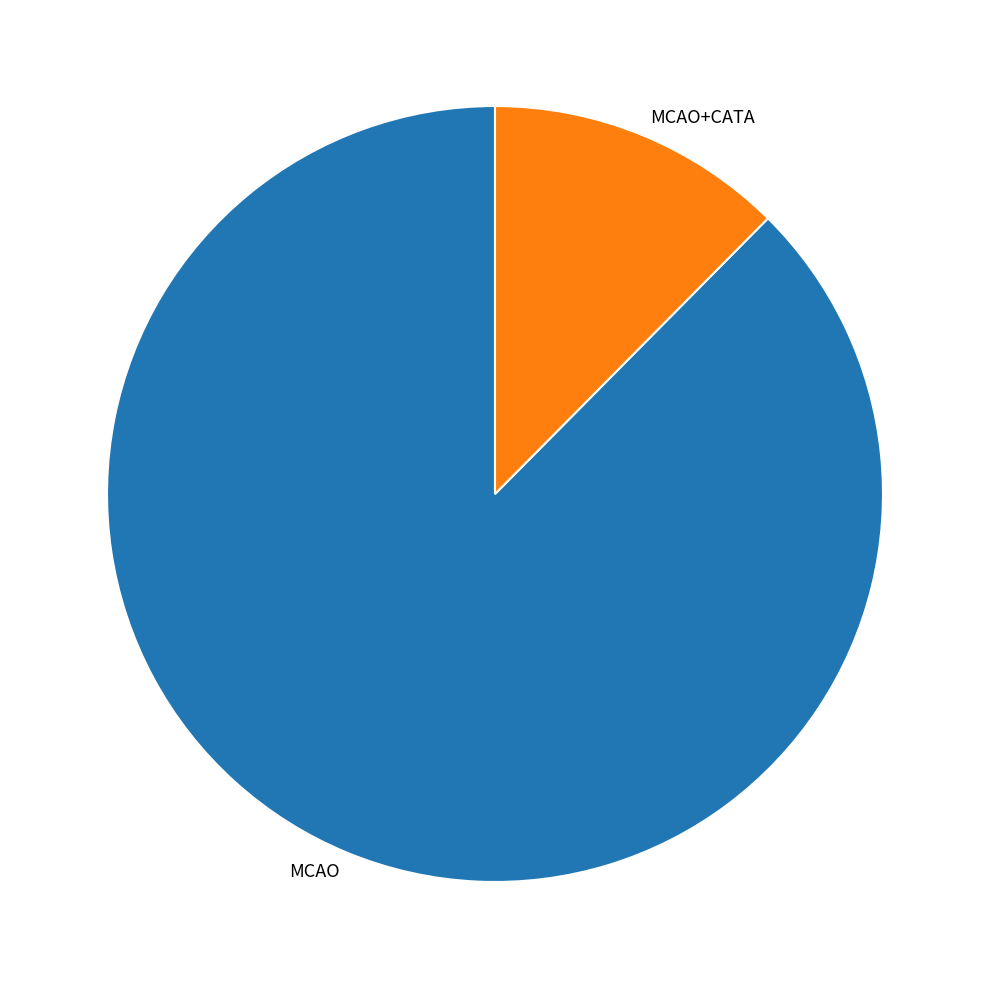

Which has a higher value, MCAO or MCAO+CATA?

MCAO